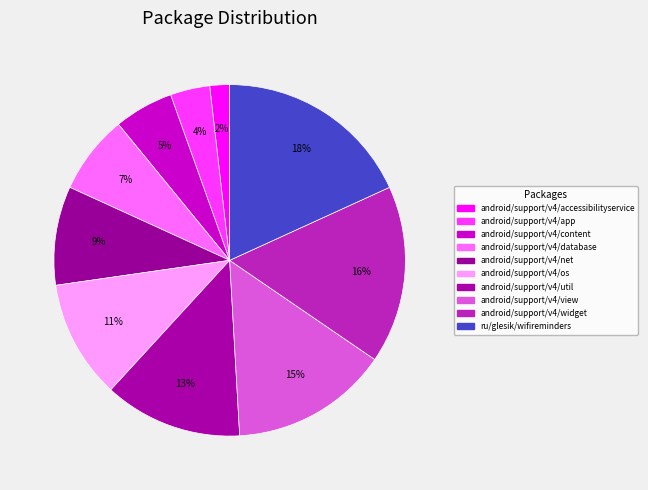

What is the ratio of the value at android/support/v4/view to the value at android/support/v4/content?

2.7